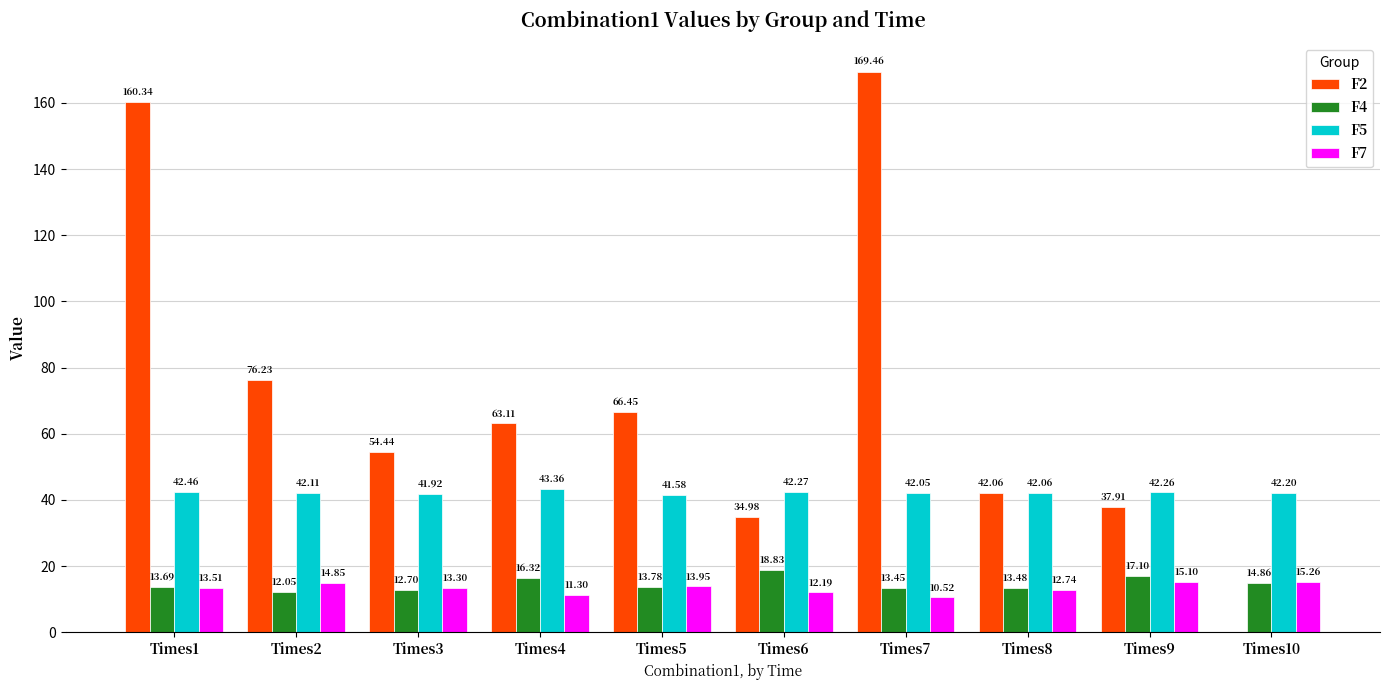

Are the bars grouped side by side (vs. stacked)?

Yes